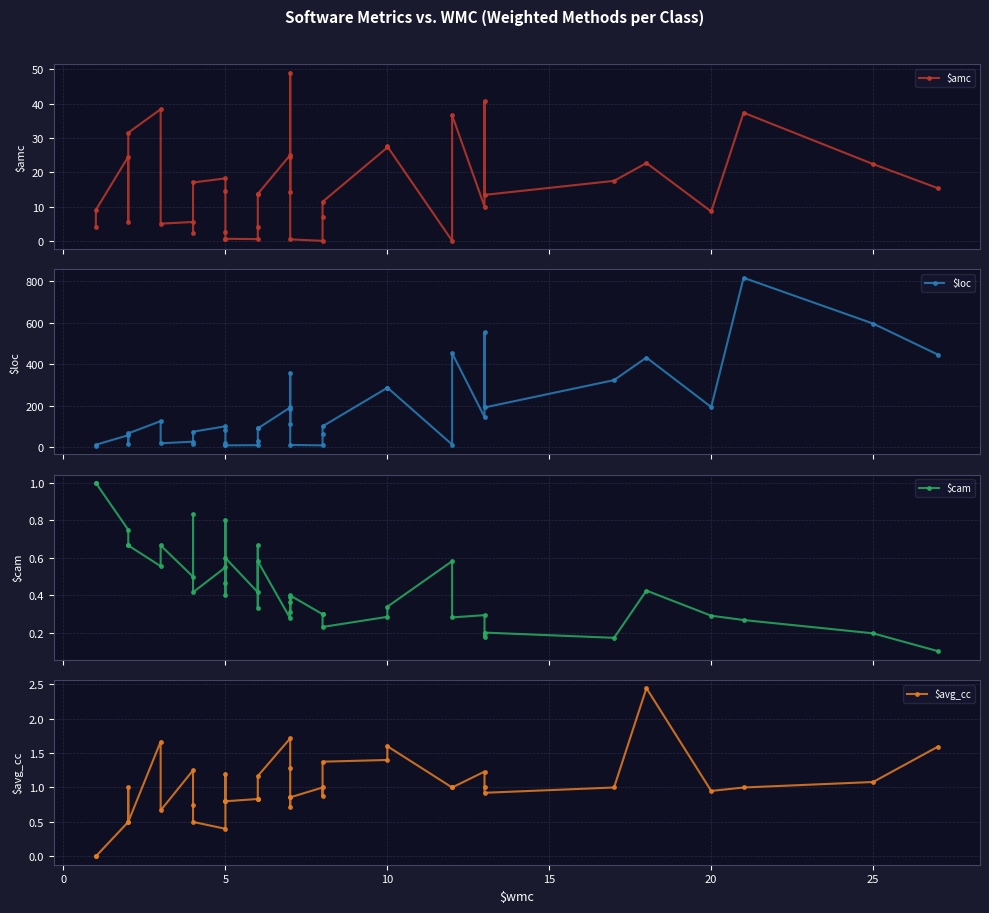

Which series has the largest total across all categories?

$loc